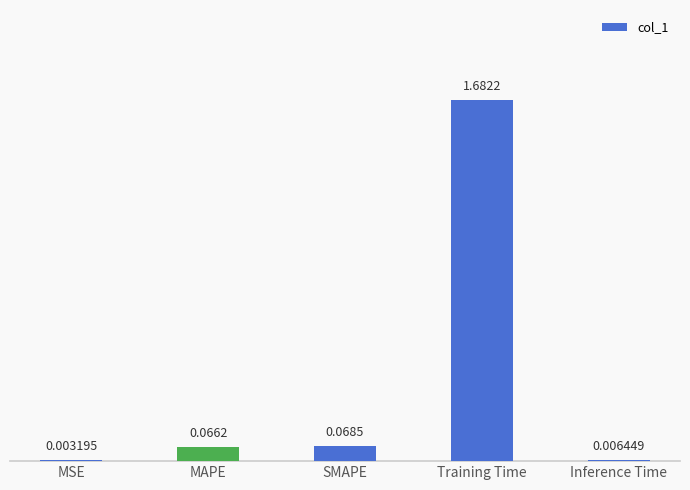

Where is the data nearest to the value 0?

MSE